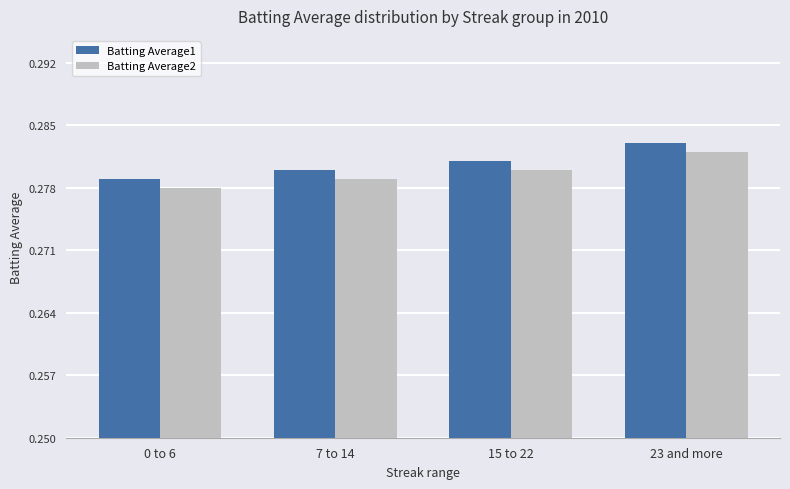

Does the chart contain stacked bars?

No